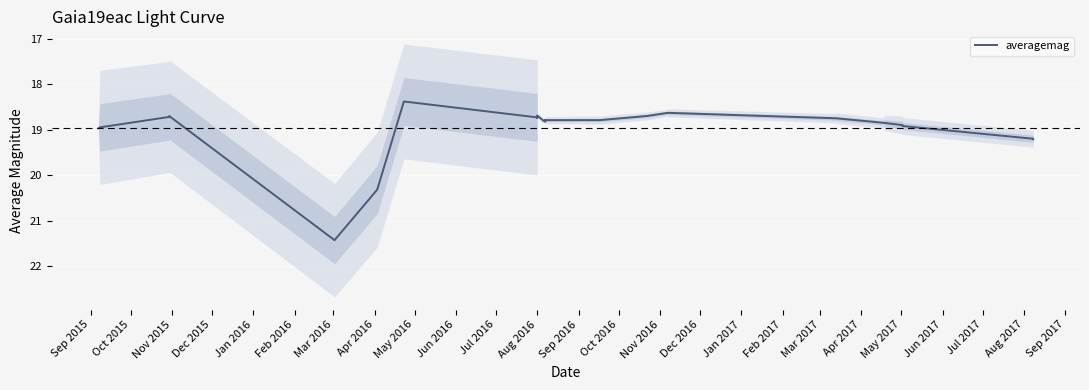

What is the average value?

19.0